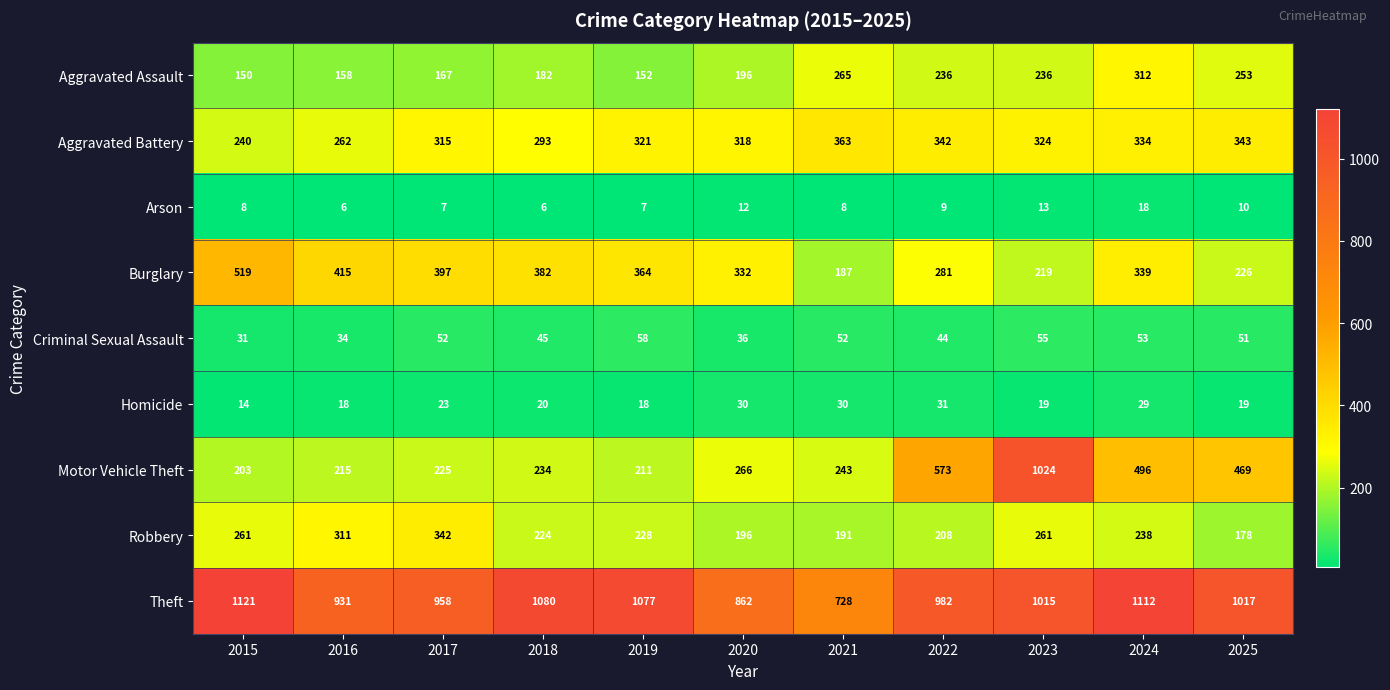

At which label does Homicide first exceed 20?

2017